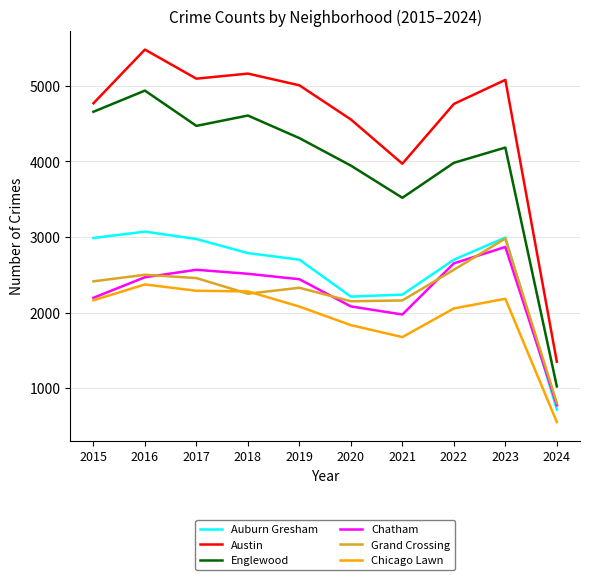

How many interior local peaks does the Englewood series have?

3